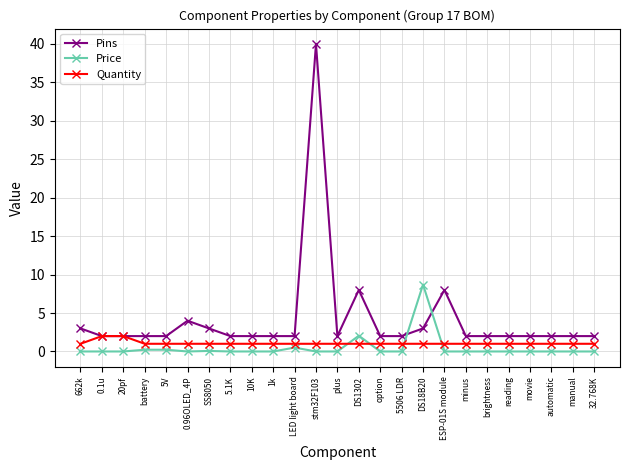

Is it true that Price equals 5.8 at plus?

False